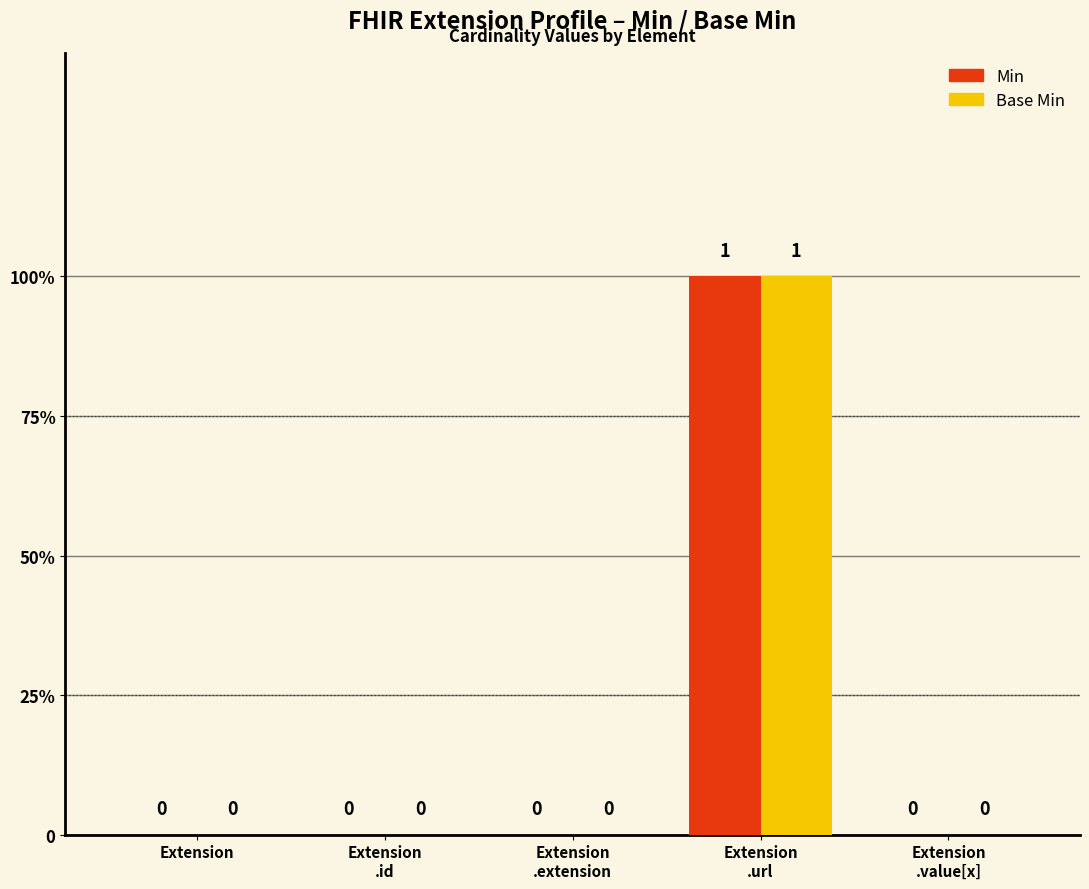

The Base Min series shows 0 at Extension
.value[x]. True or false?

True